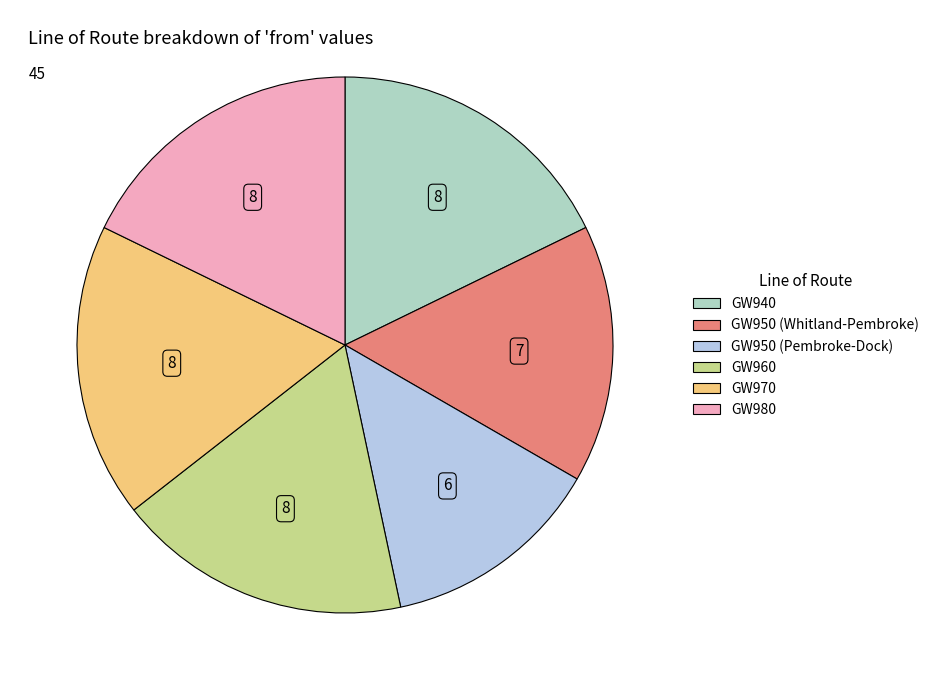

The GW960 slice represents 31% of the pie. True or false?

False